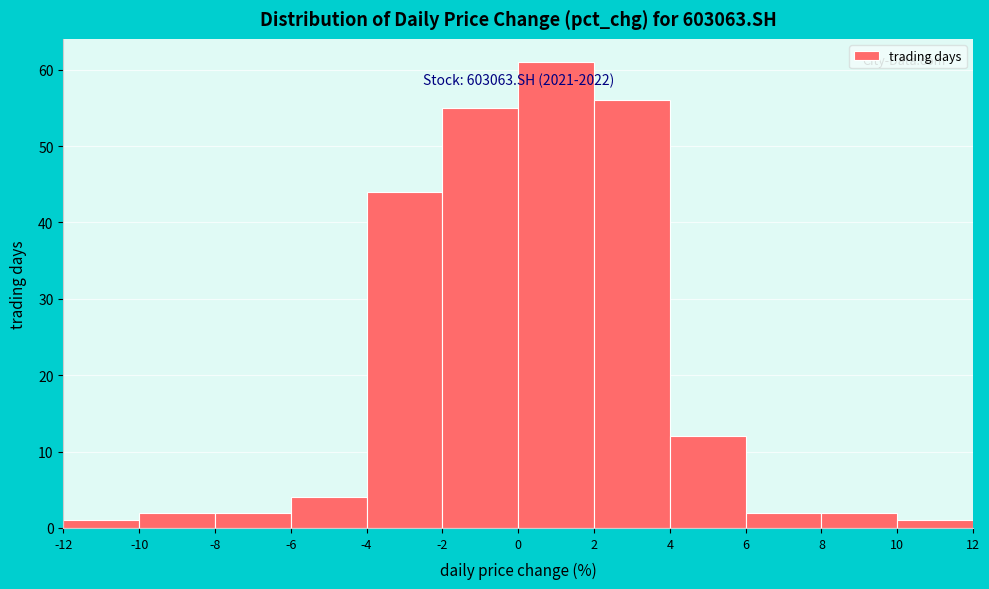

Which range on the x-axis has the tallest bar?

0 to 2